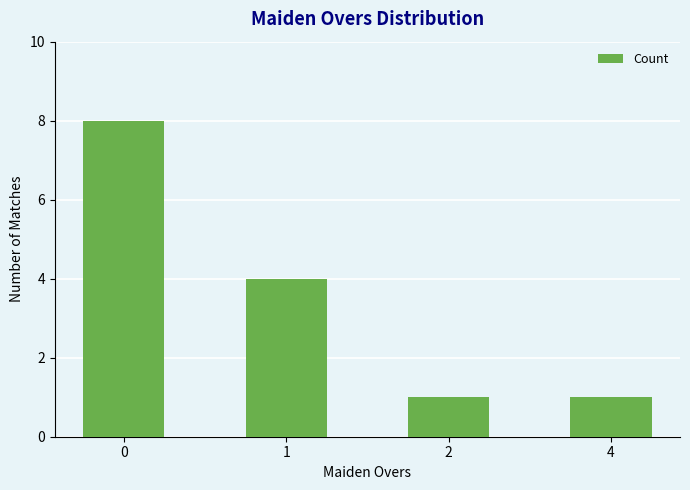

The chart shows a value of 8 at 0. True or false?

True